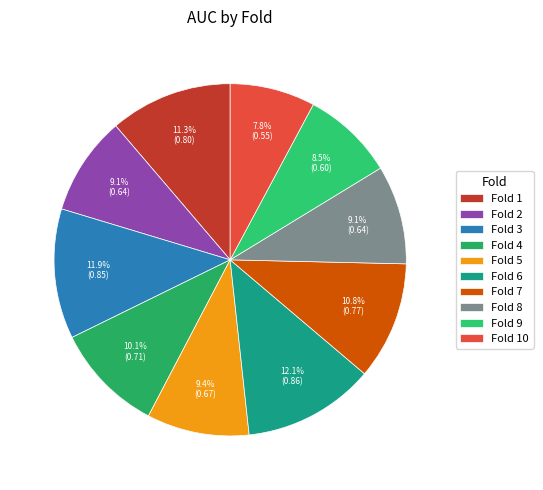

How many slices are in this pie chart?

10